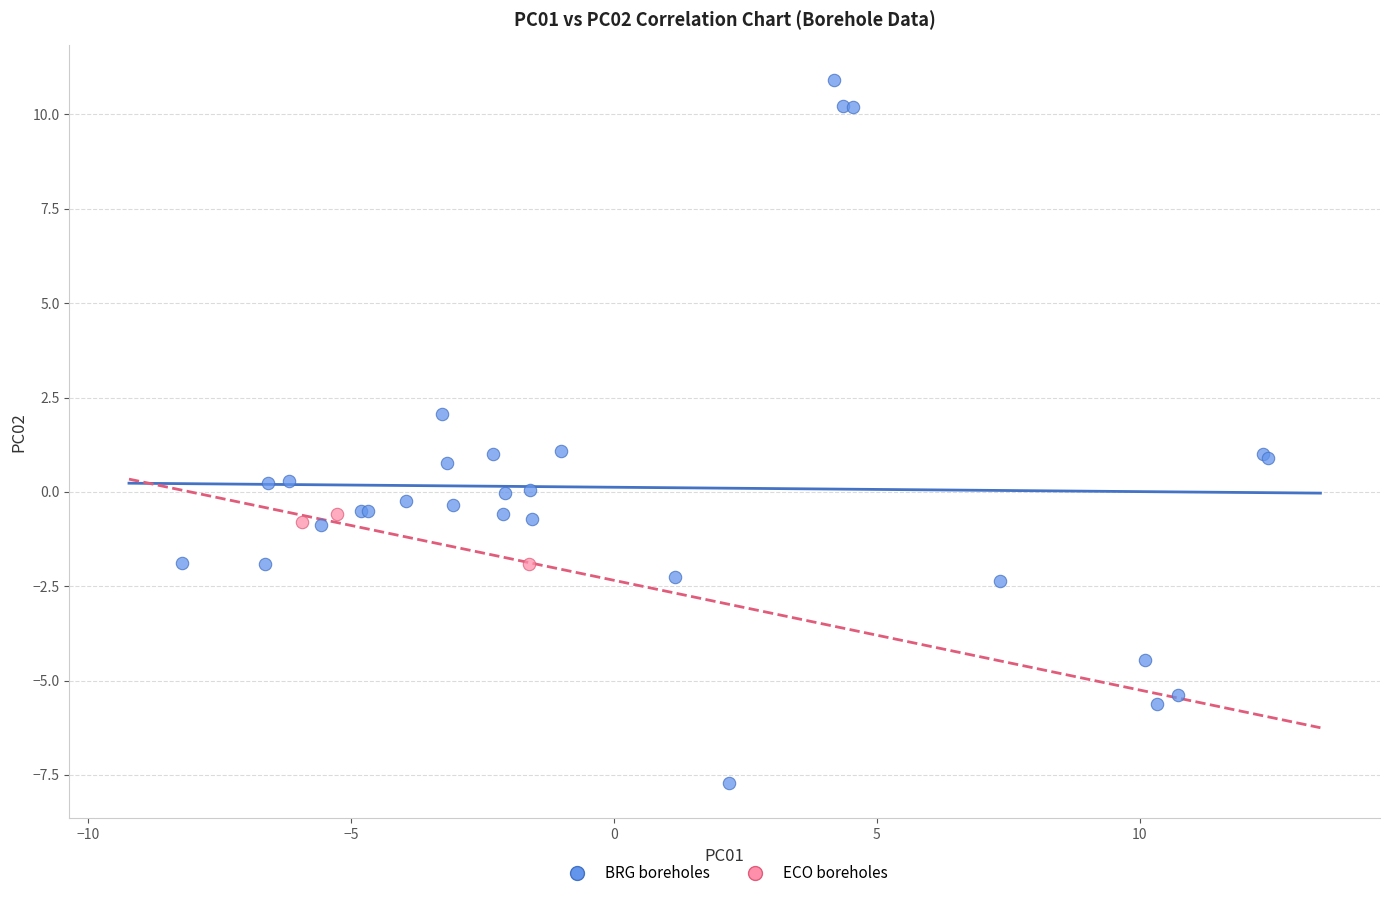

Which series has the largest Y range (max minus min)?

BRG boreholes